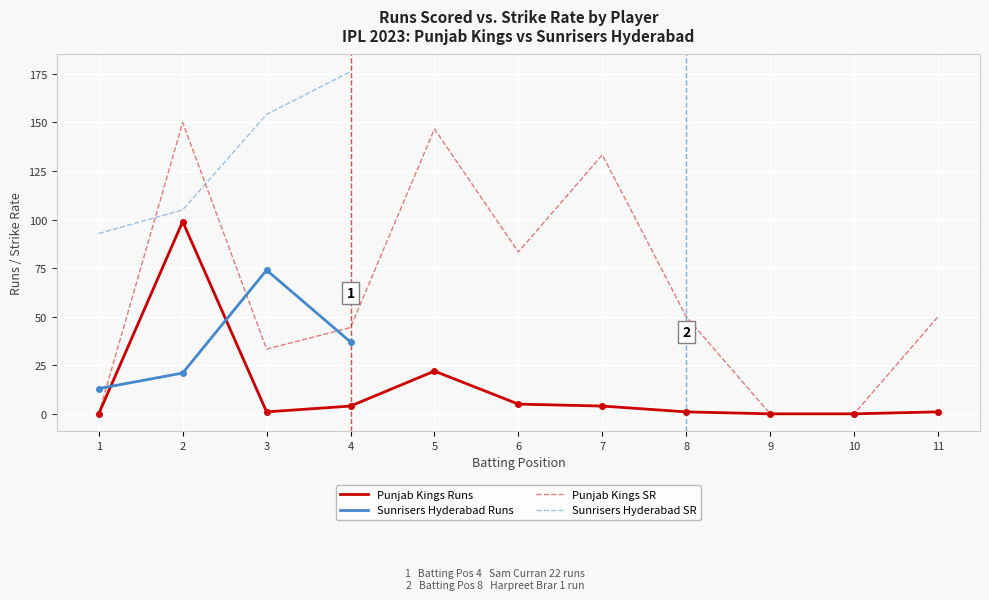

Which has a higher value, 3 or 4?

4